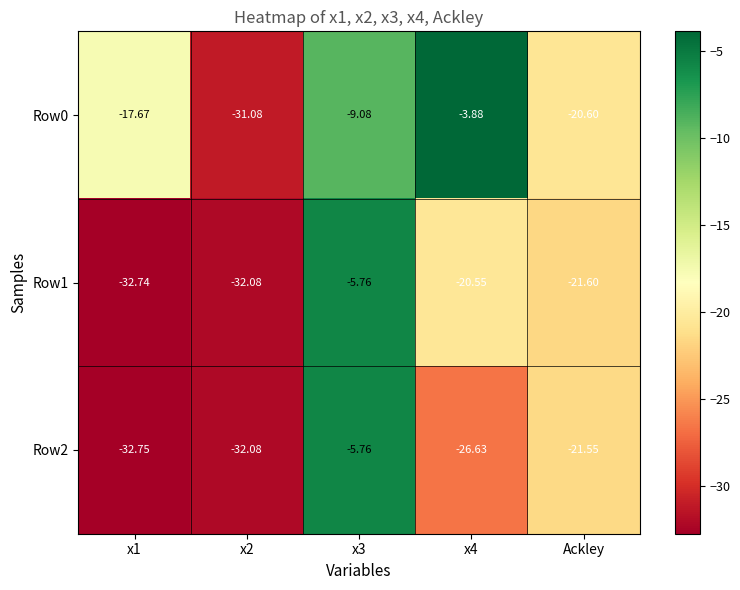

At which category is the sum across all series the highest?

x3